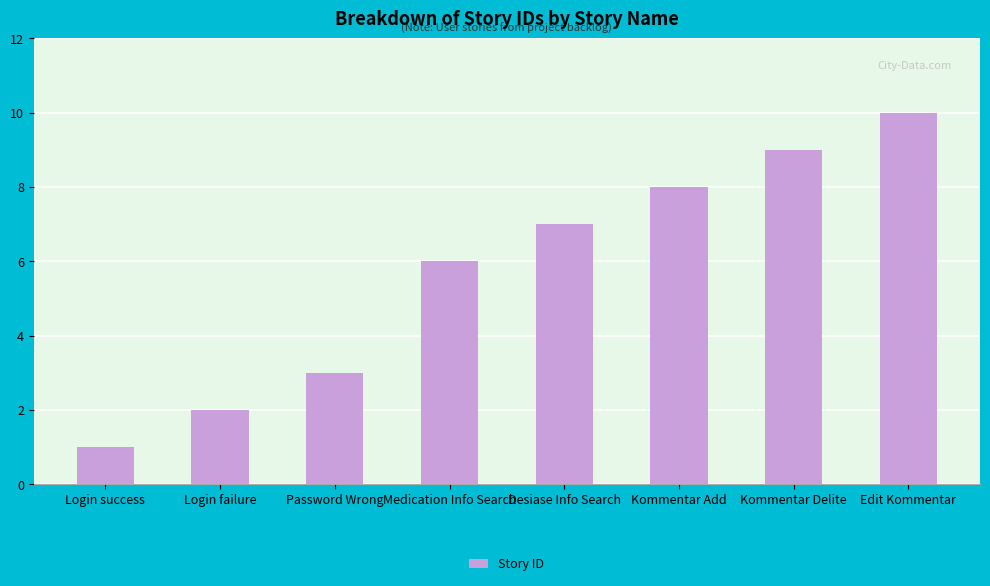

What is the sum of the values at Kommentar Add and Login failure?

10